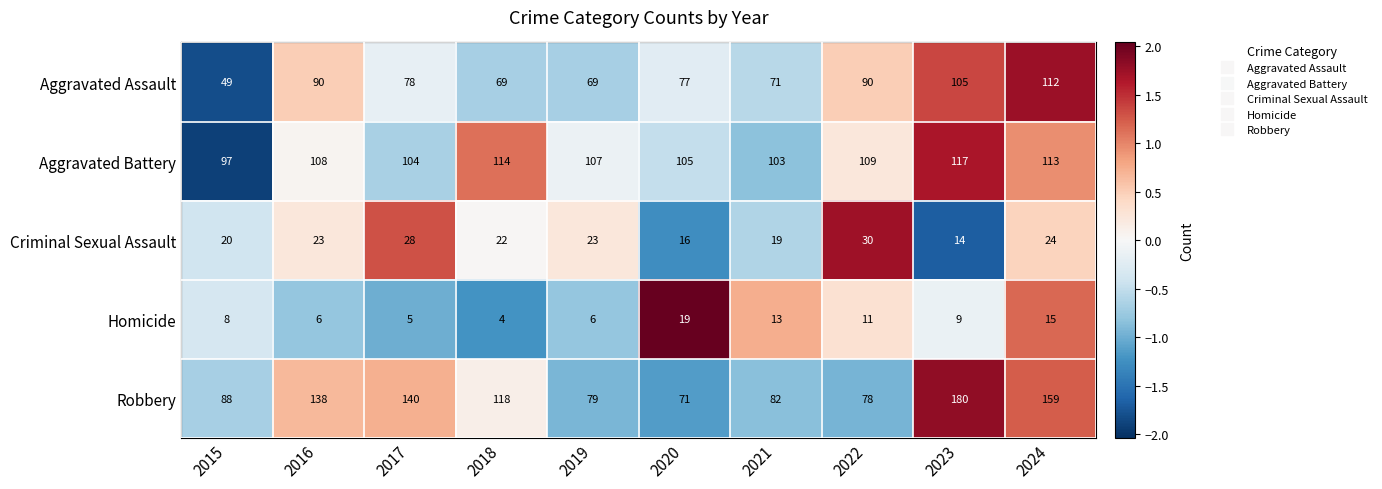

What is the total value across all series at 2015?

262